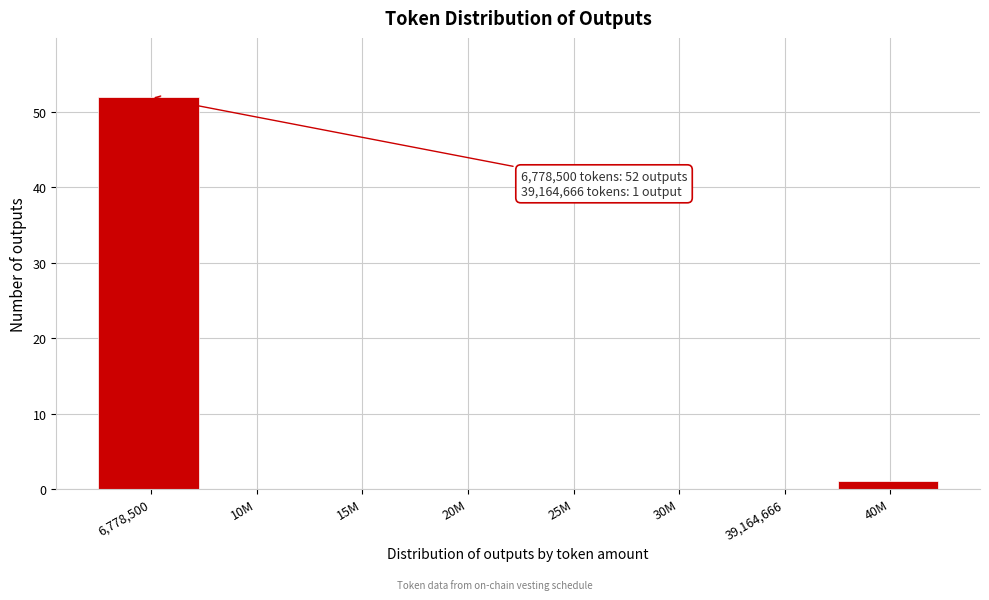

Reading left to right, list all the values displayed in this chart.

6,778,500=52	10M=0	15M=0	20M=0	25M=0	30M=0	39,164,666=0	40M=1